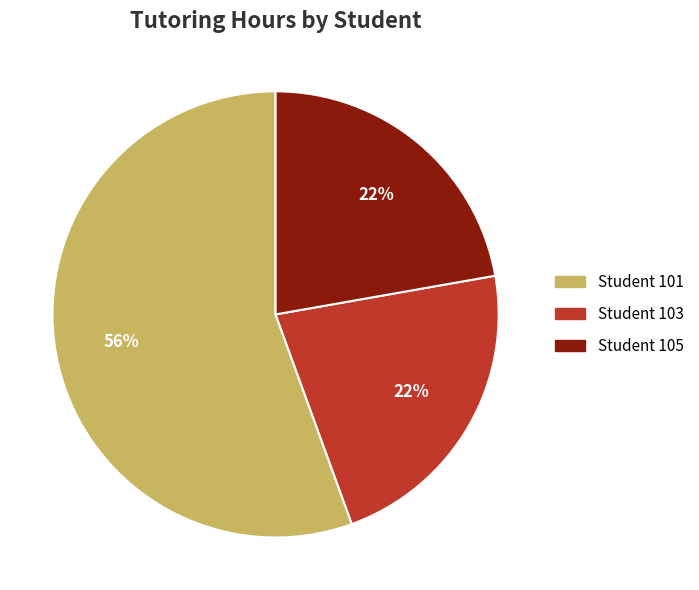

Is there a majority slice in this chart?

Yes